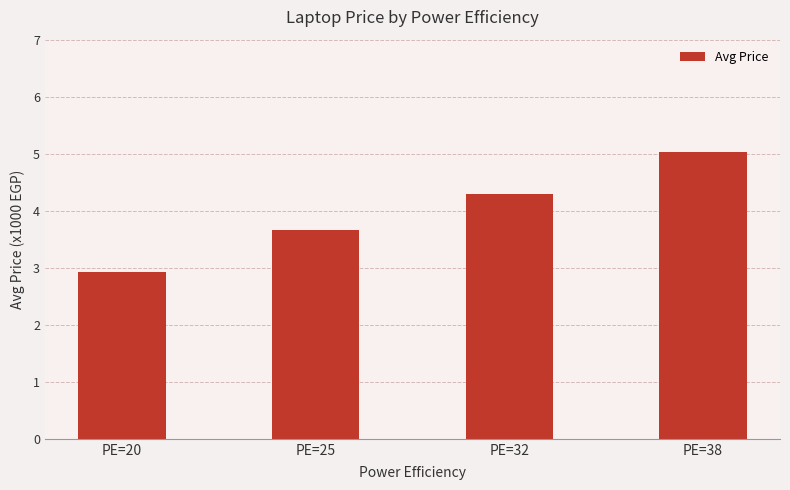

The value at PE=38 is 1.9. True or false?

False